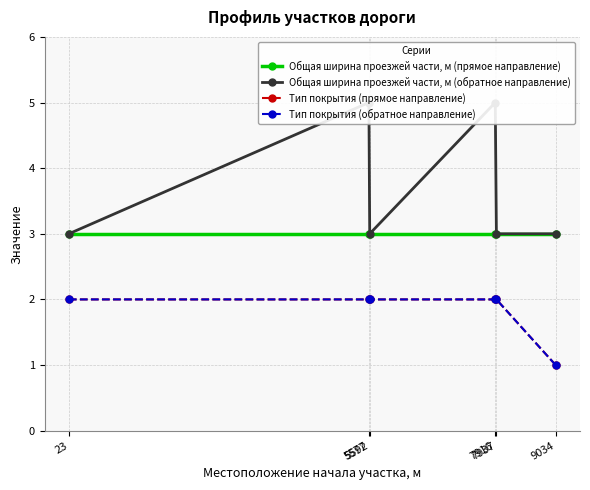

What is the total value across all series at 5592?

10